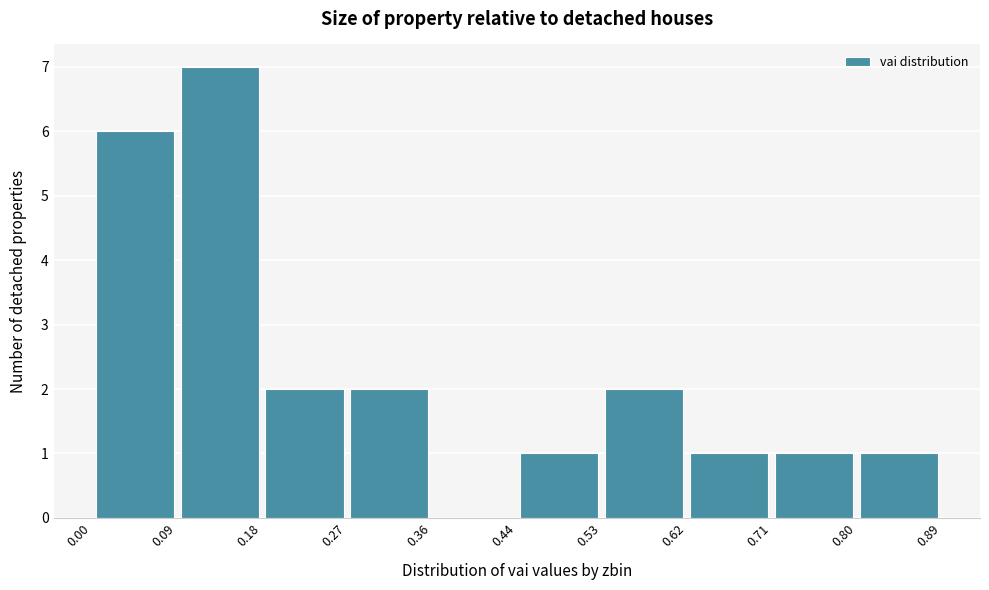

Reading left to right, transcribe this chart: for each bar, give the range it covers on the x-axis and its height. The values are not printed on the chart, so give them approximately, as read against the axis.

0.00 to 0.09: 6
0.09 to 0.18: 7
0.18 to 0.27: 2
0.27 to 0.36: 2
0.36 to 0.44: 0
0.44 to 0.53: 1
0.53 to 0.62: 2
0.62 to 0.71: 1
0.71 to 0.80: 1
0.80 to 0.89: 1